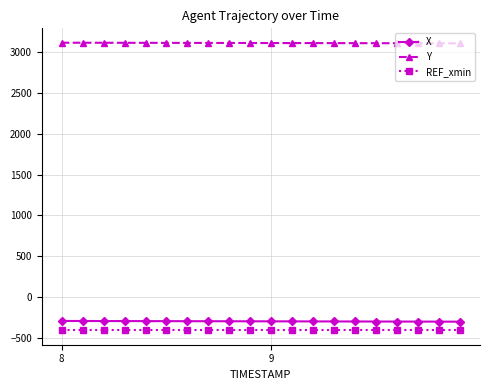

What is the greatest value displayed?

3113.3